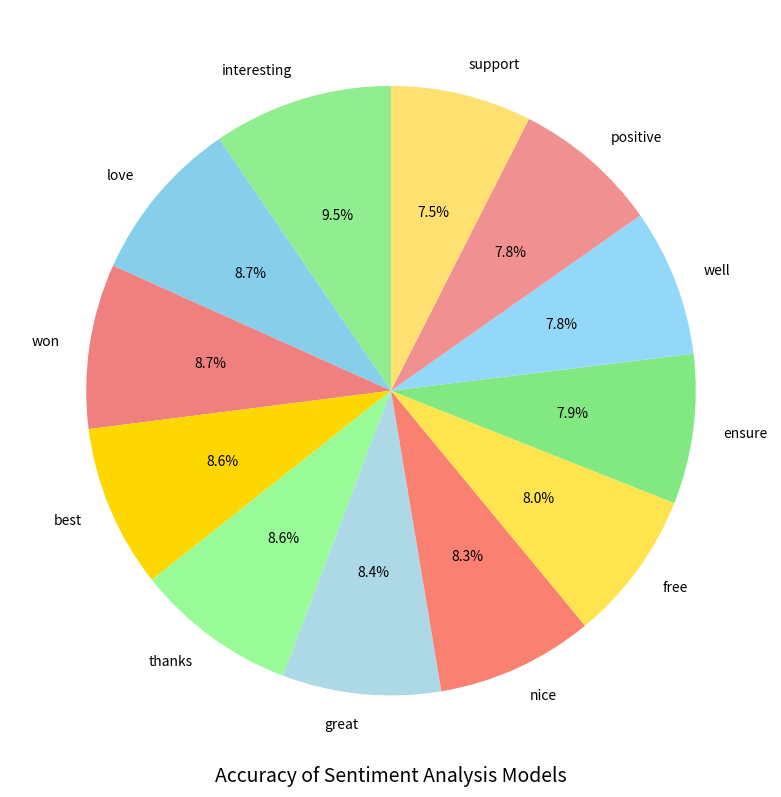

Does any single category account for the majority?

No